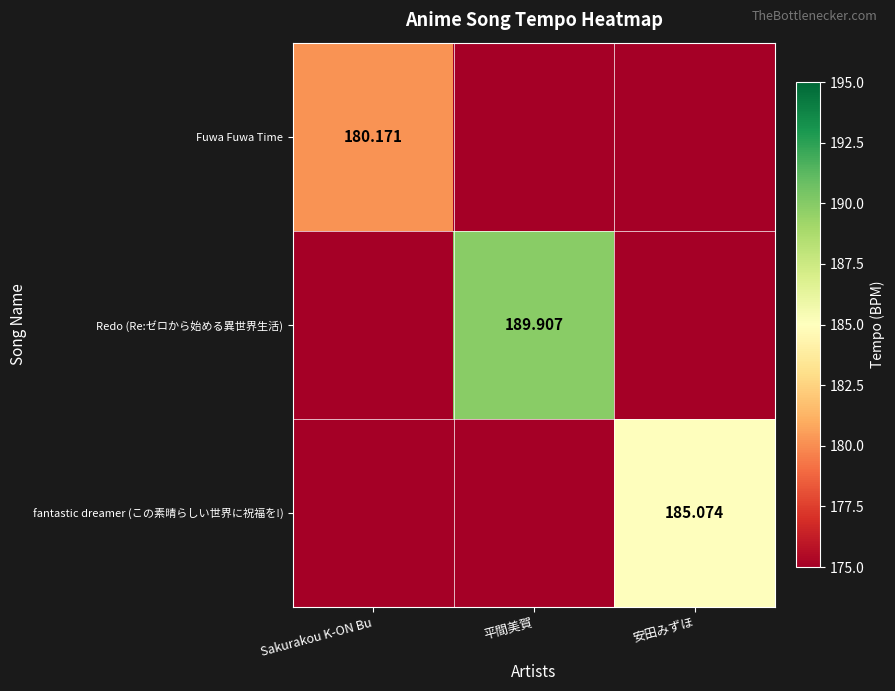

What is the maximum value for fantastic dreamer (この素晴らしい世界に祝福を!)?

185.1